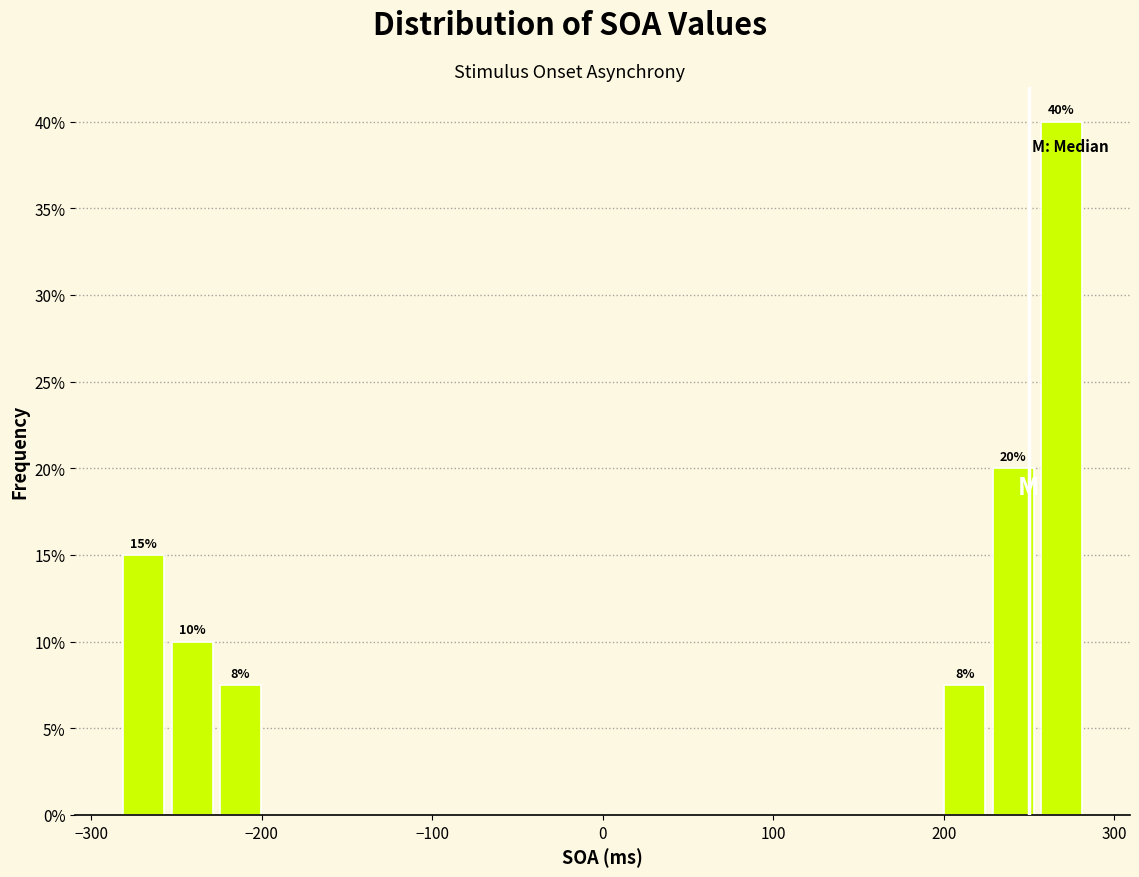

Around what value on the x-axis is the tallest bar? Give the approximate position of its centre, as read against the axis.

270